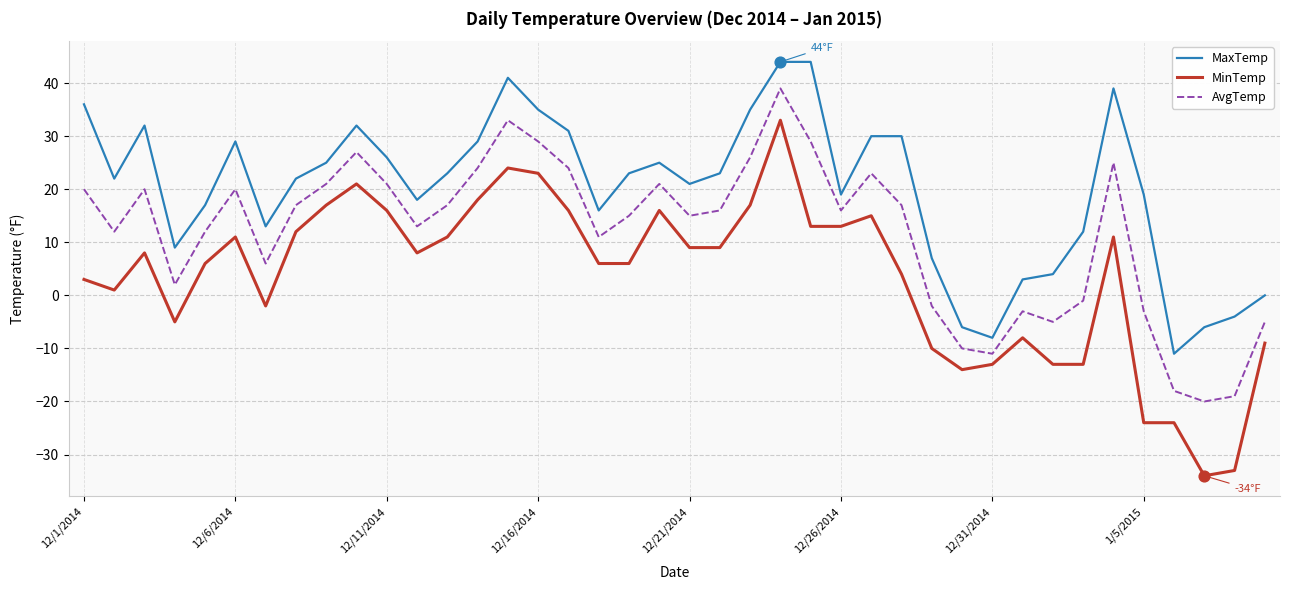

Which series has the largest total across all categories?

MaxTemp